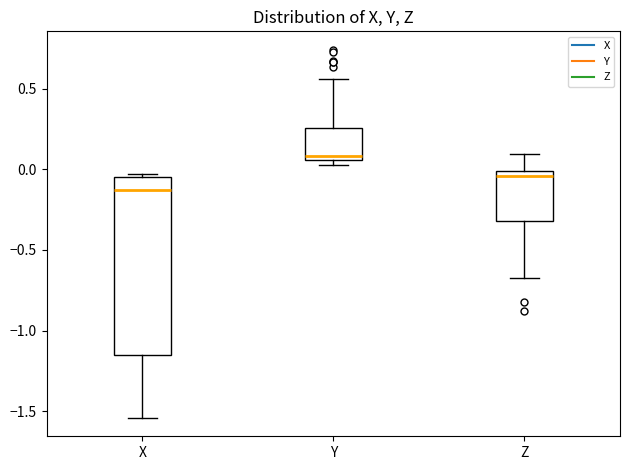

Reading left to right, transcribe this box plot: for each box, give where its median line is, the range the box spans, and where its two whiskers end, as read against the y-axis. The values are not printed on the chart, so give them approximately, as read against the axis.

X: median -0.15, box -1.15 to -0.05, whiskers -1.55 to -0.05
Y: median 0.10, box 0.05 to 0.25, whiskers 0.05 (just below the box's lower edge) to 0.55
Z: median -0.05, box -0.30 to 0.00, whiskers -0.65 to 0.10